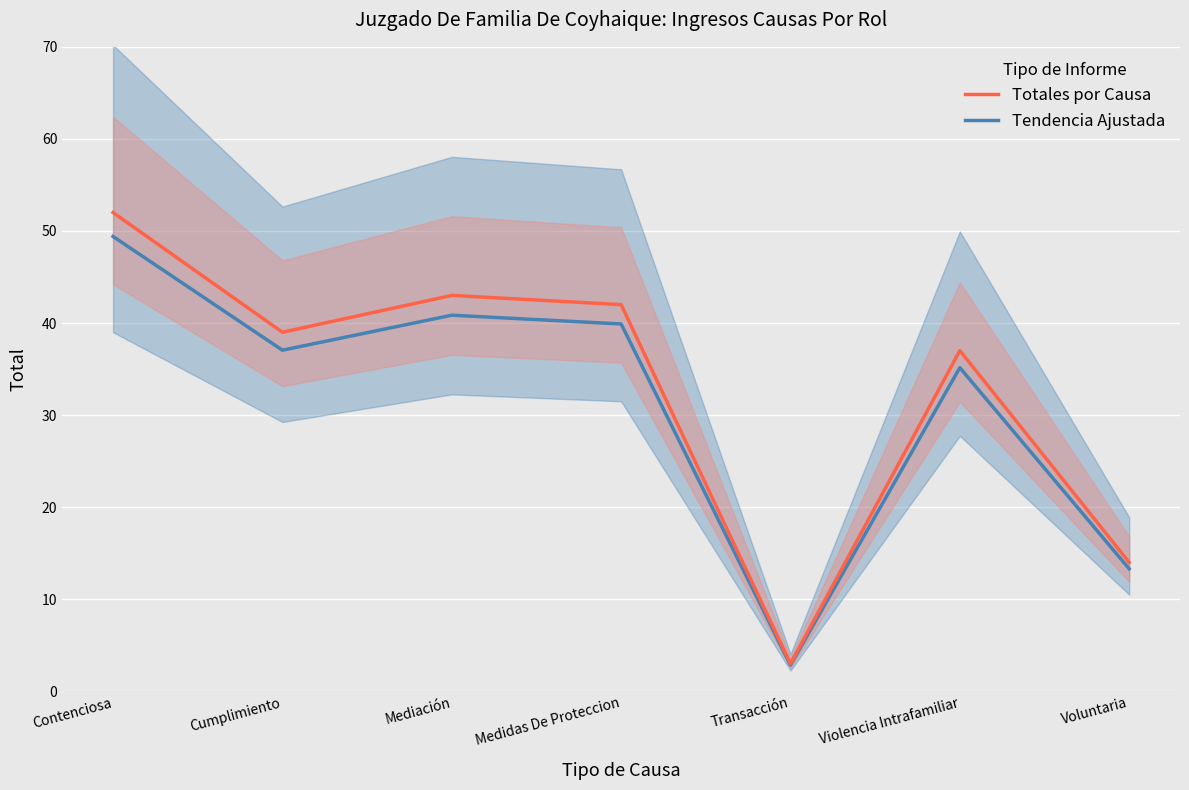

True or false: Tendencia Ajustada has a value of 27.7 at Contenciosa.

False